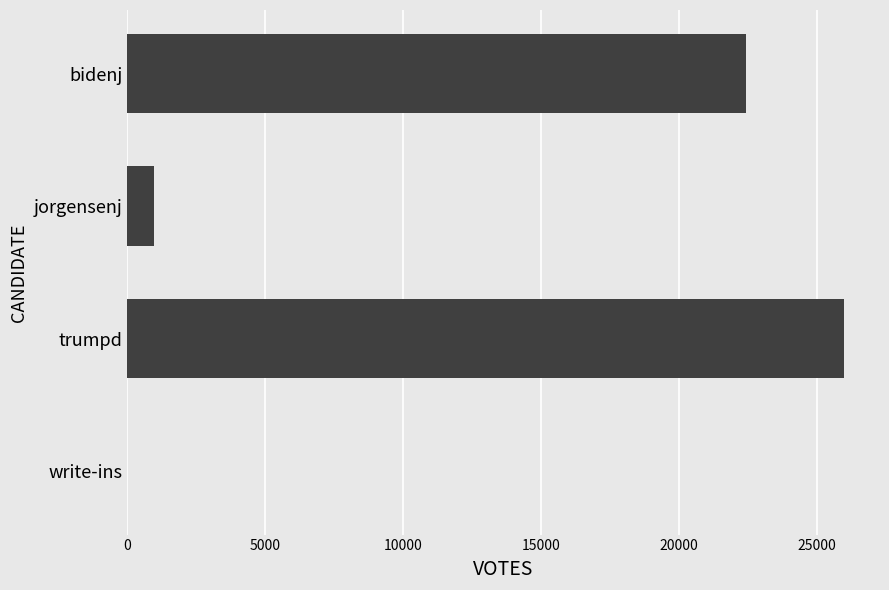

What is the sum of all values?

49392